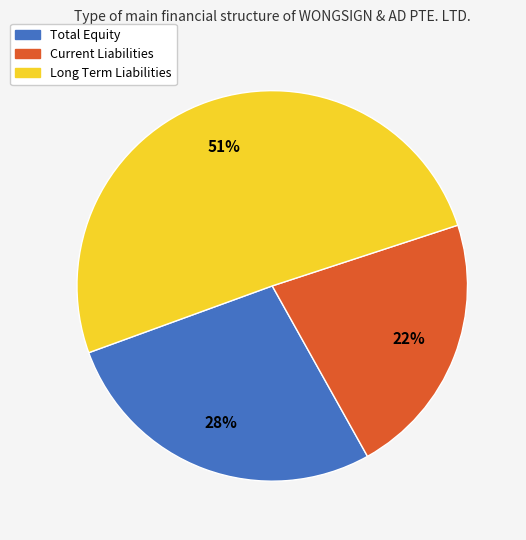

Which has a higher value, Long Term Liabilities or Total Equity?

Long Term Liabilities